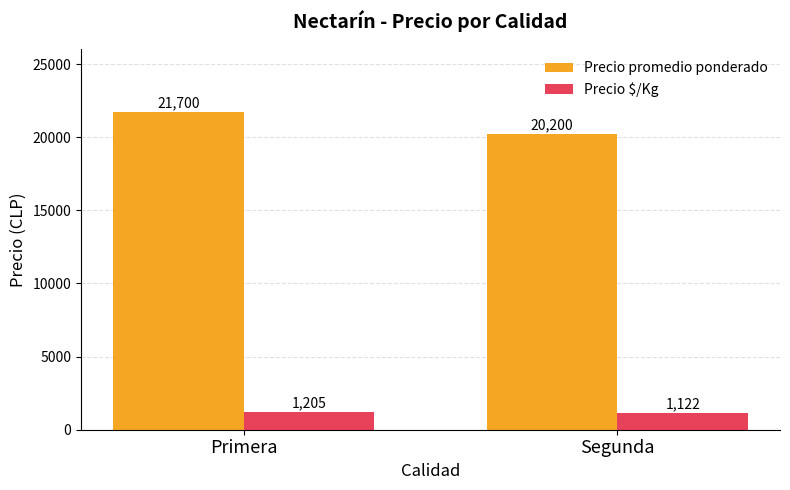

Which series has the widest spread of values?

Precio promedio ponderado